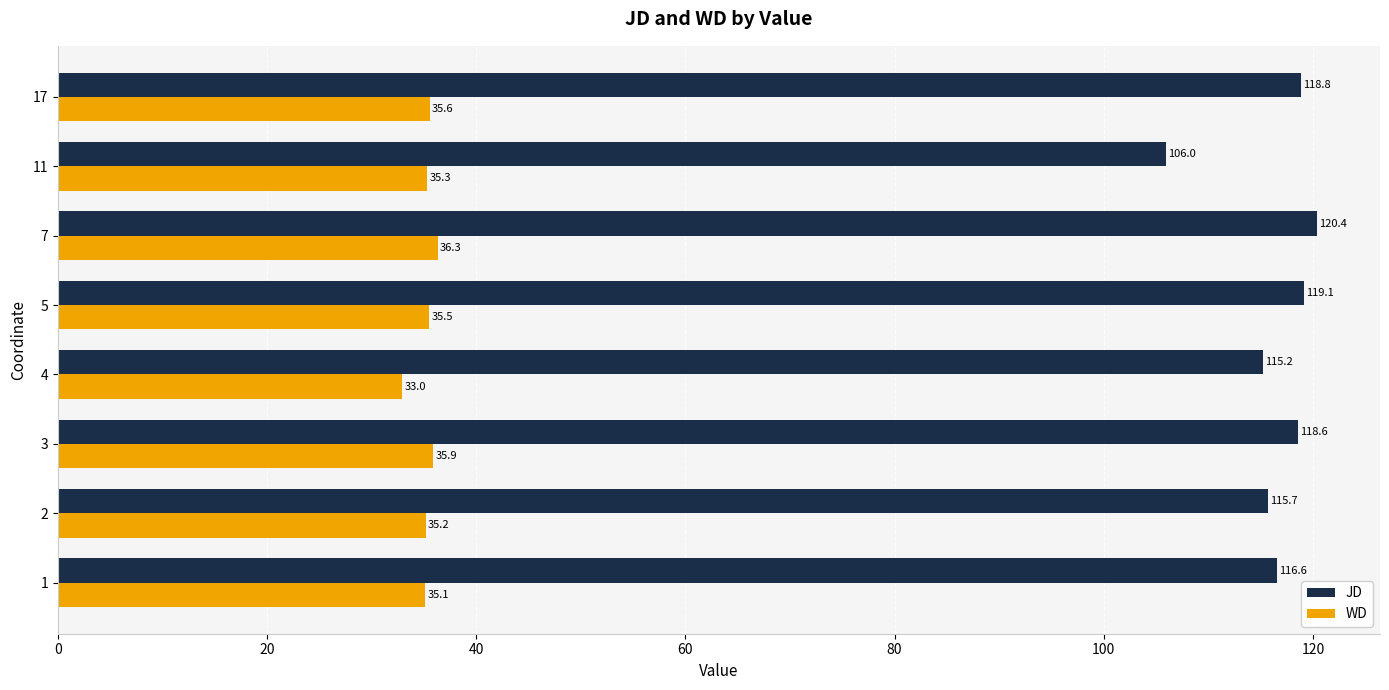

How many values in the JD series are below 118?

4